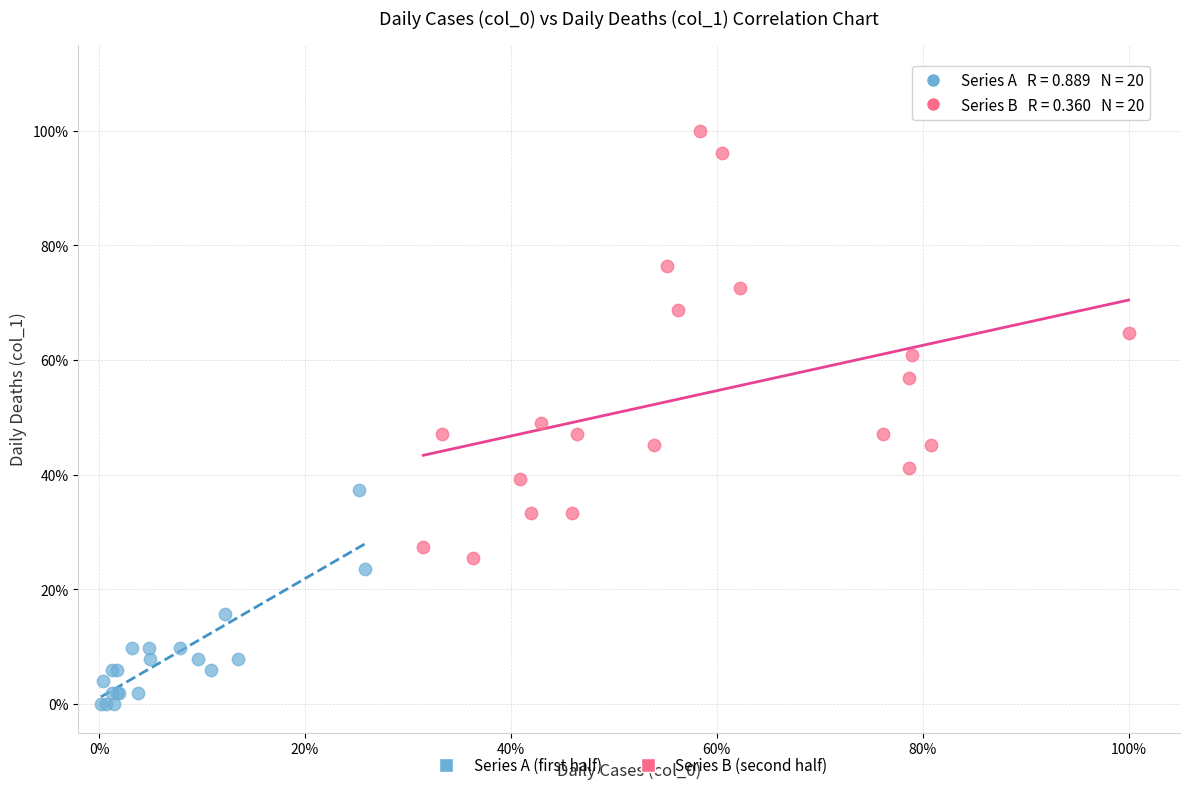

Which series reaches the minimum Y coordinate?

Series A (first half)